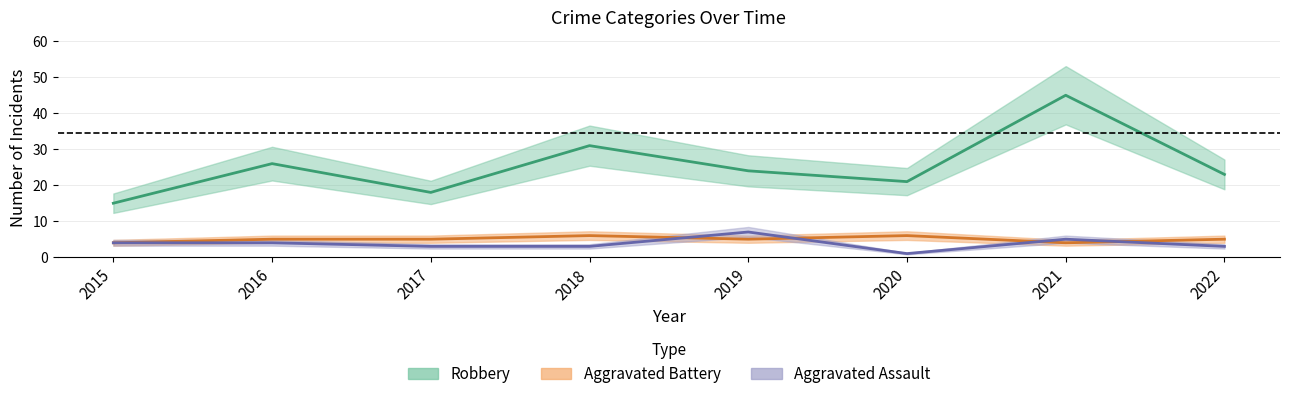

How many values in the Aggravated Assault series exceed 4?

2